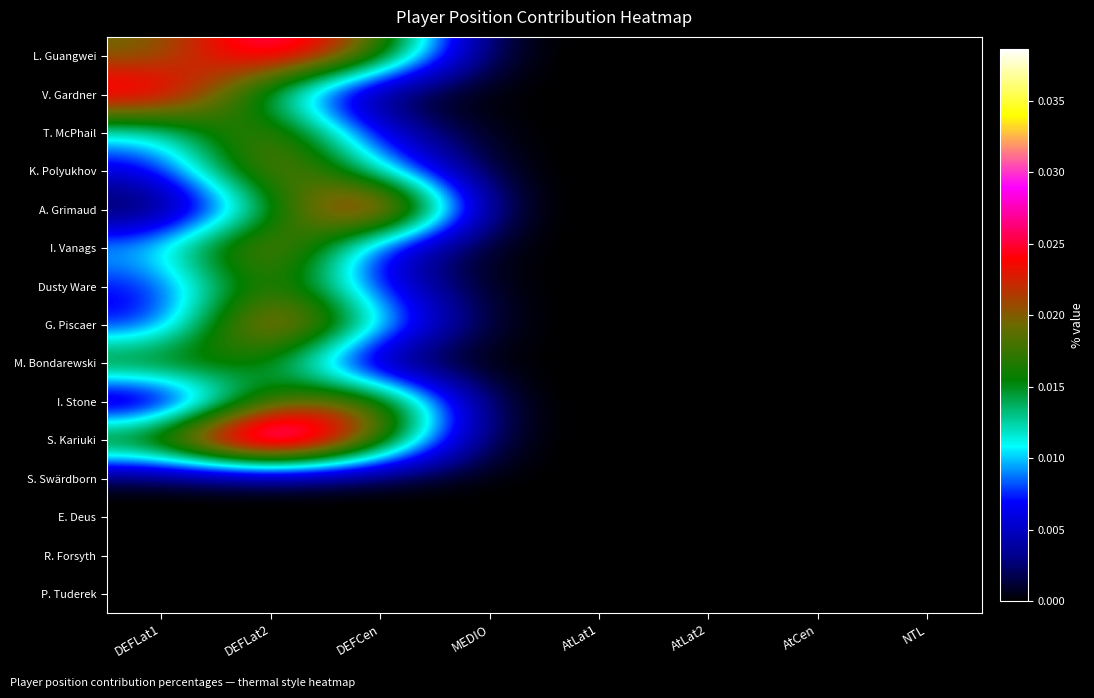

At DEFLat2, list the series in order from largest to smallest.

S. Kariuki, L. Guangwei, G. Piscaer, I. Vanags, K. Polyukhov, T. McPhail, Dusty Ware, I. Stone, M. Bondarewski, A. Grimaud, V. Gardner, S. Swärdborn, E. Deus, R. Forsyth, P. Tuderek